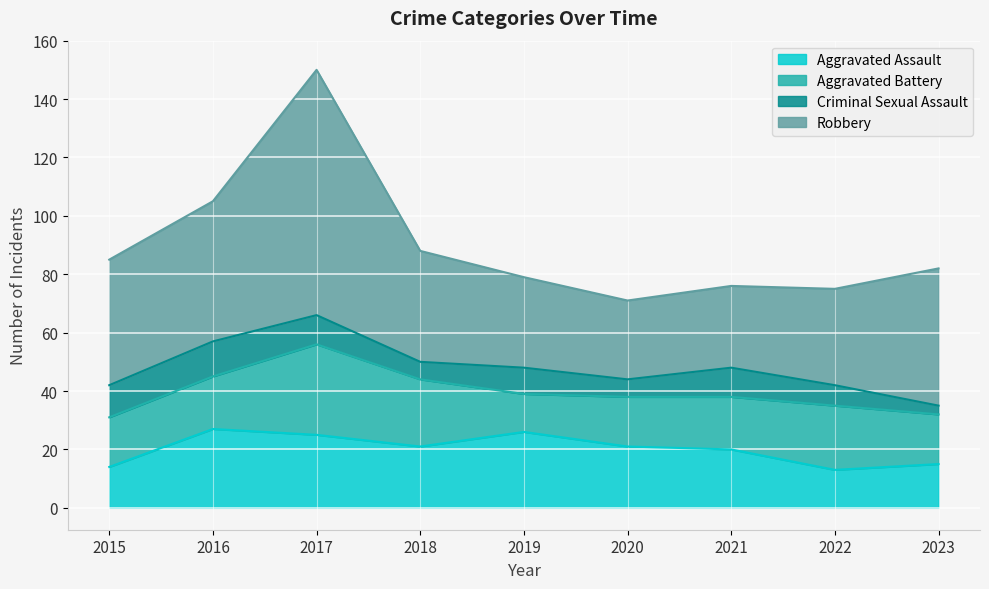

How many values in the Aggravated Battery series exceed 18?

3